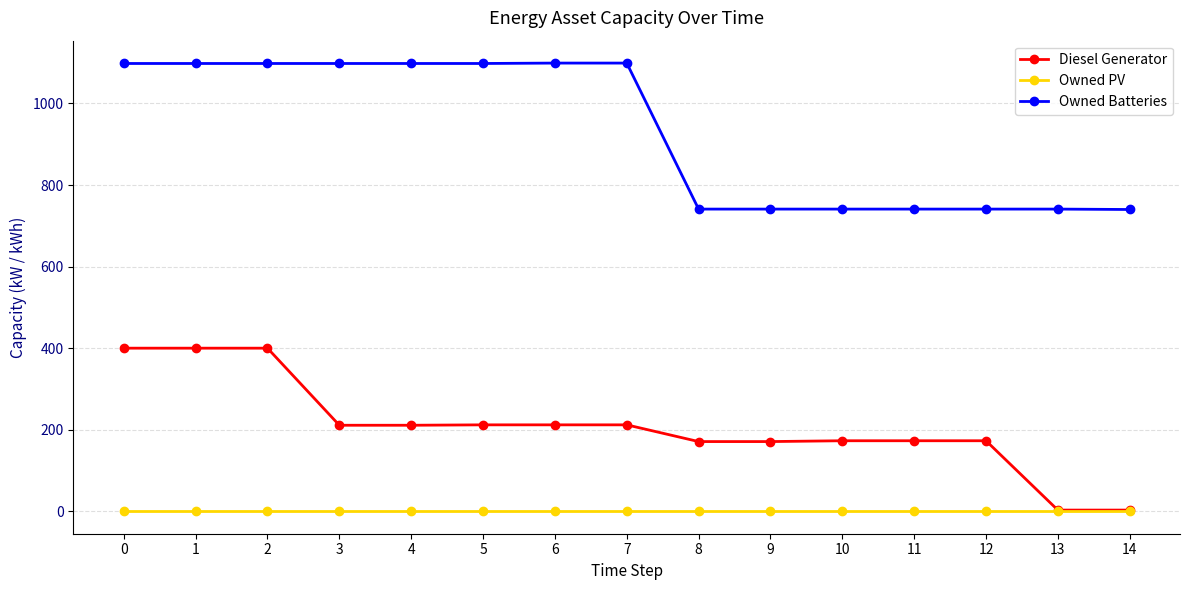

At 6, list the series in order from smallest to largest.

Owned PV, Diesel Generator, Owned Batteries